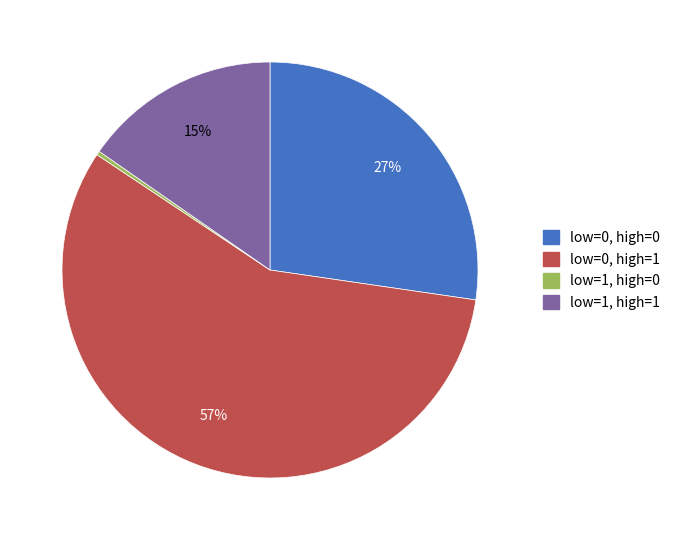

Is there any slice that represents more than half of the pie?

Yes